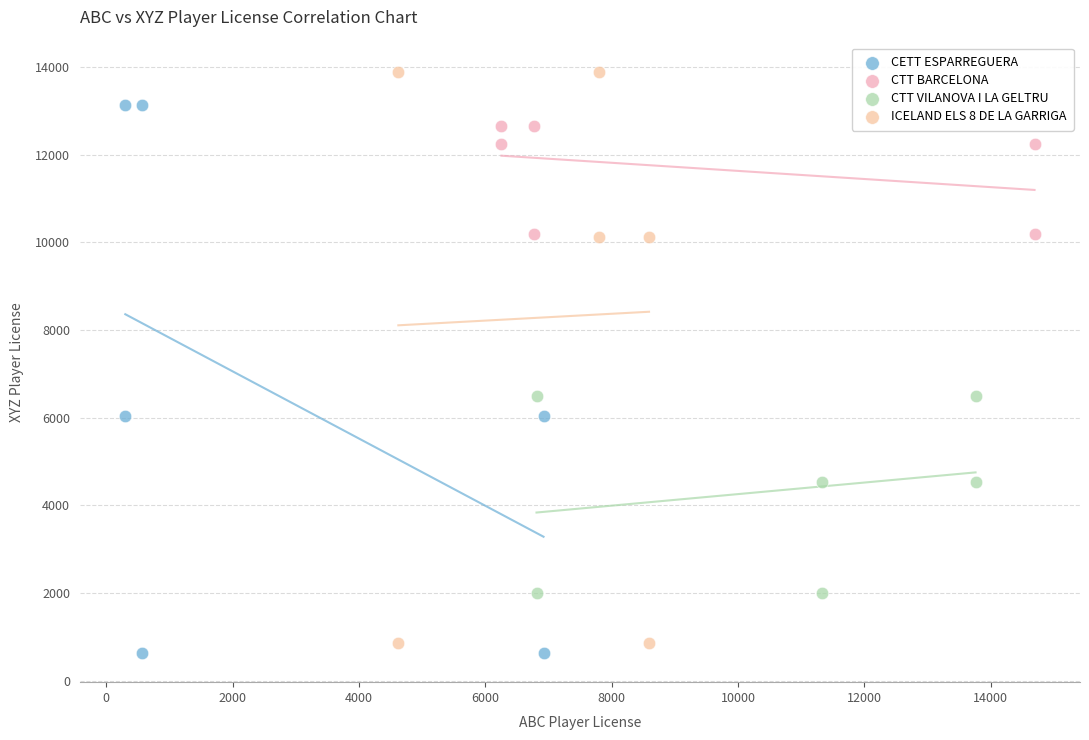

Which series reaches the maximum Y coordinate?

ICELAND ELS 8 DE LA GARRIGA